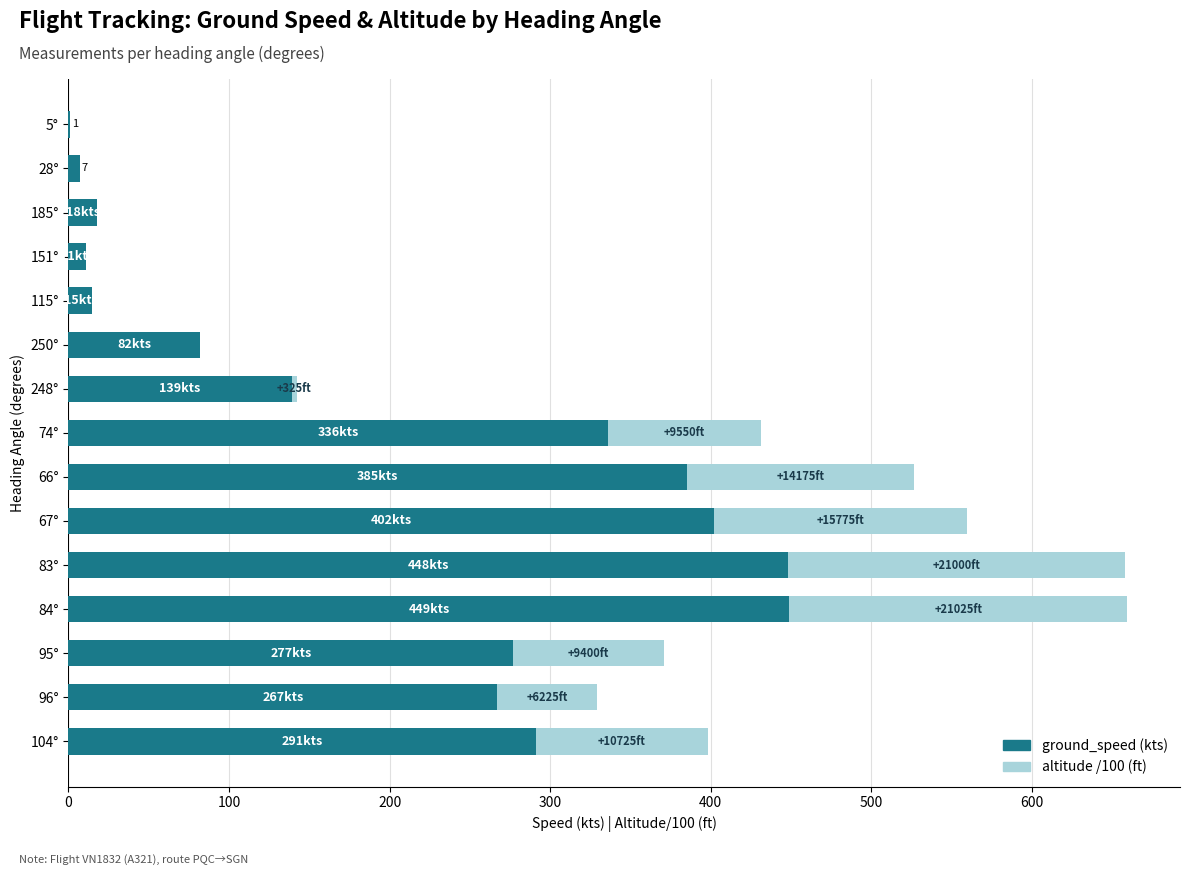

What is the total value across all series at 83°?

658.0